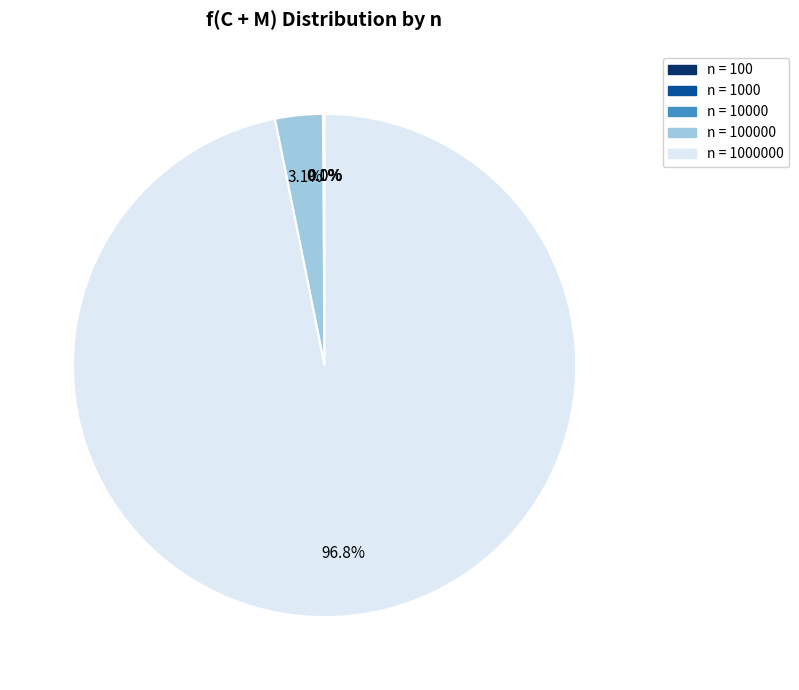

Does any single category account for the majority?

Yes